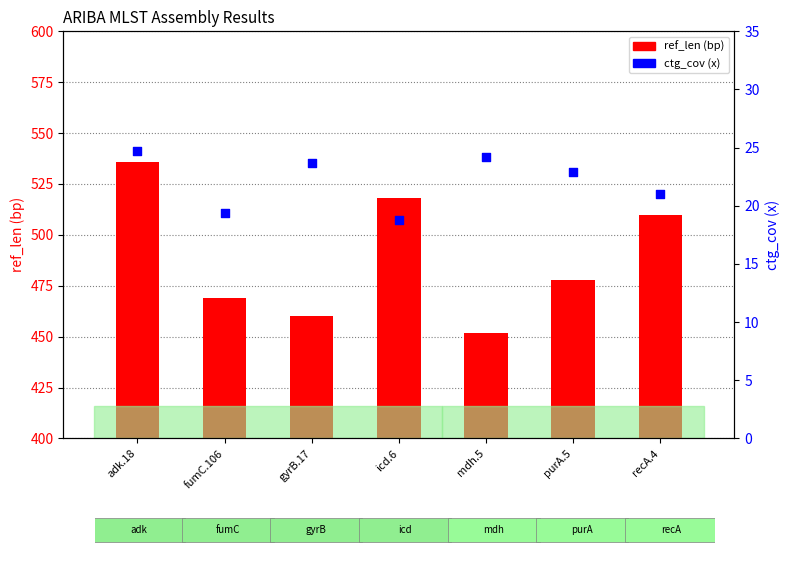

Which series contains the highest Y value?

ref_len